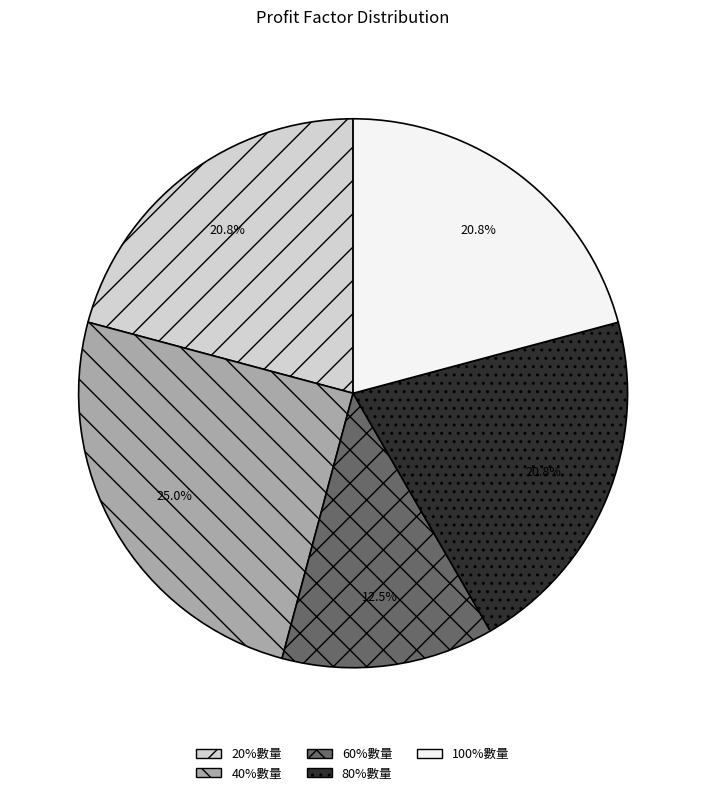

What percentage is NOT represented by 20%數量?

79.2%